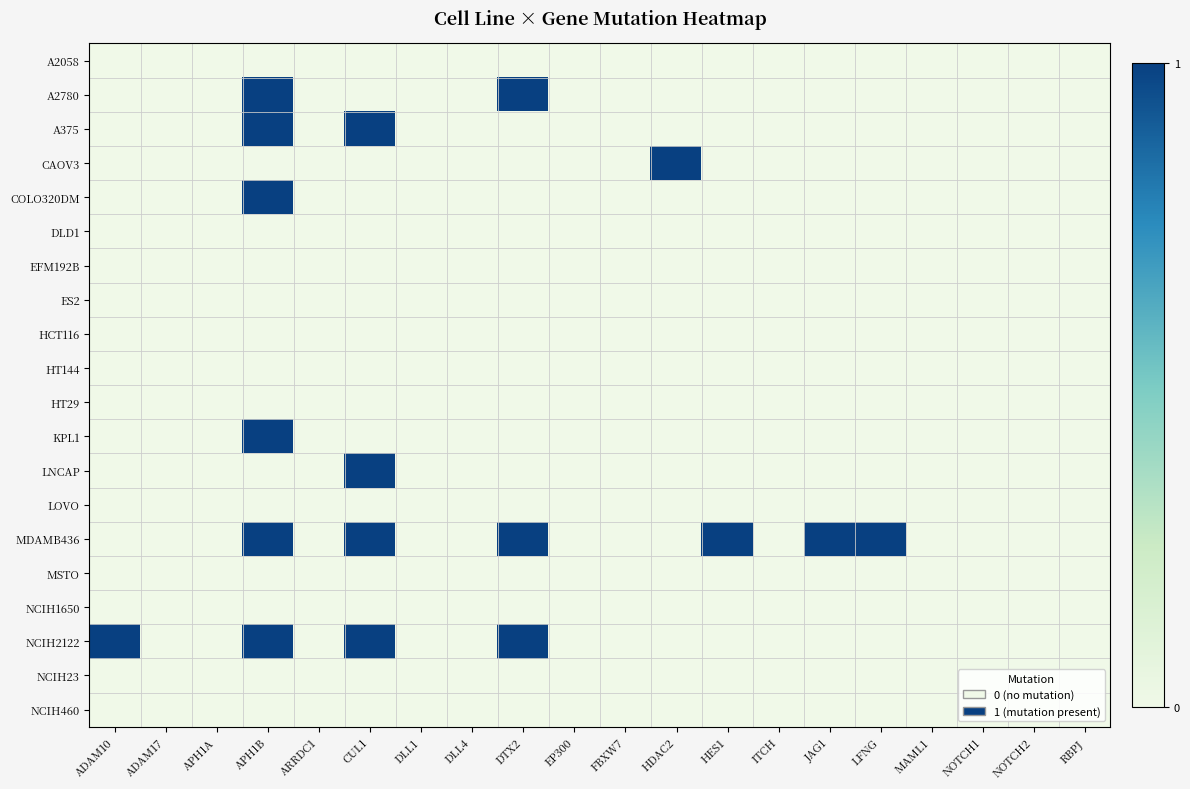

Rank the series at CUL1 from highest to lowest value.

A375, LNCAP, MDAMB436, NCIH2122, A2058, A2780, CAOV3, COLO320DM, DLD1, EFM192B, ES2, HCT116, HT144, HT29, KPL1, LOVO, MSTO, NCIH1650, NCIH23, NCIH460